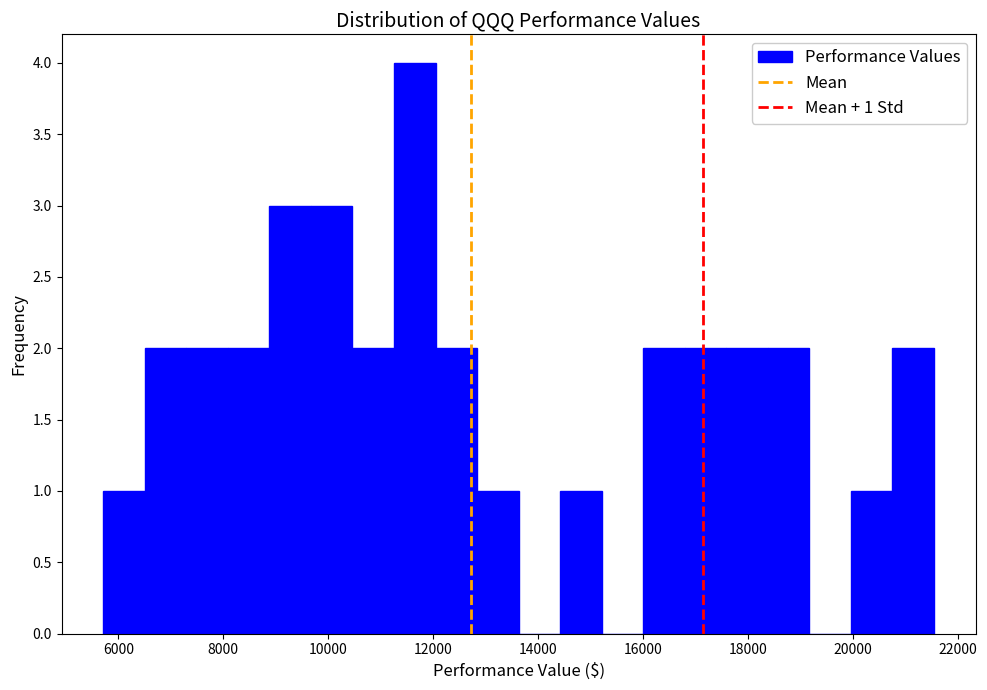

Around what value on the x-axis is the tallest bar? Give the approximate position of its centre, as read against the axis.

11600